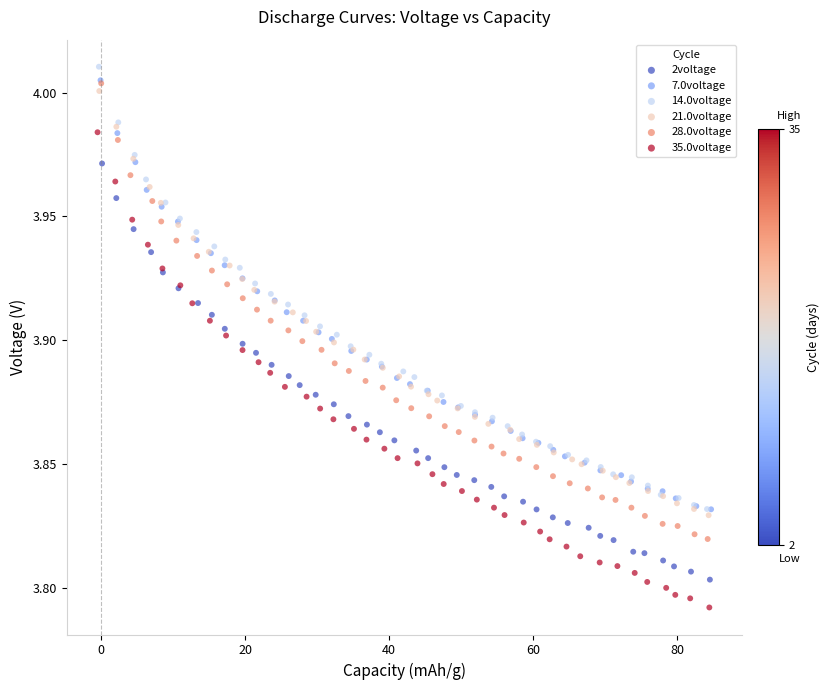

Which series reaches the minimum Y coordinate?

35.0voltage